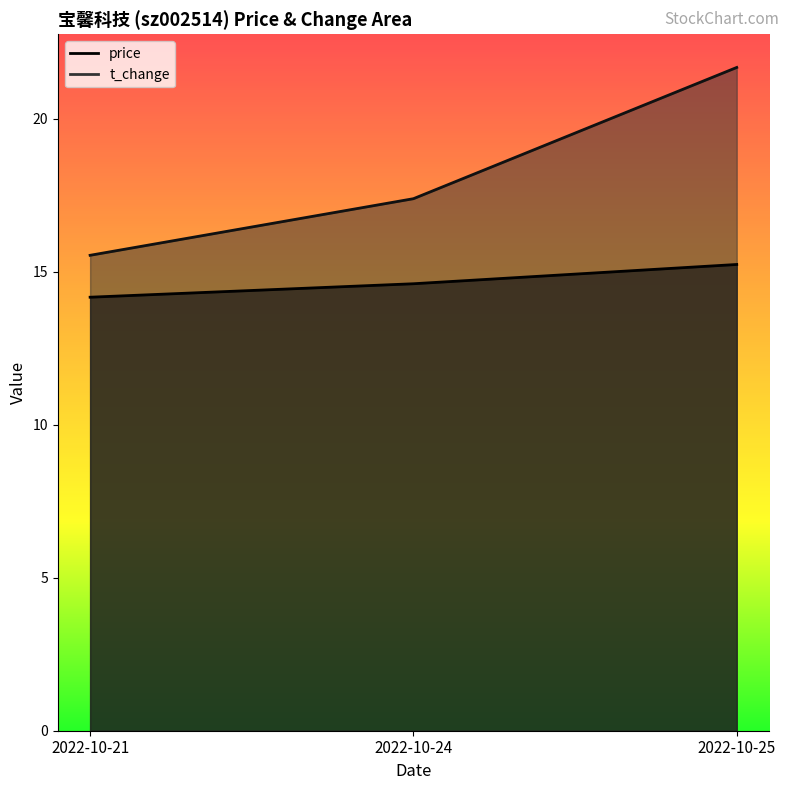

Reading left to right, transcribe all the data shown in this chart.

price: 2022-10-21=14.2	2022-10-24=14.6	2022-10-25=15.2
t_change: 2022-10-21=15.5	2022-10-24=17.4	2022-10-25=21.7